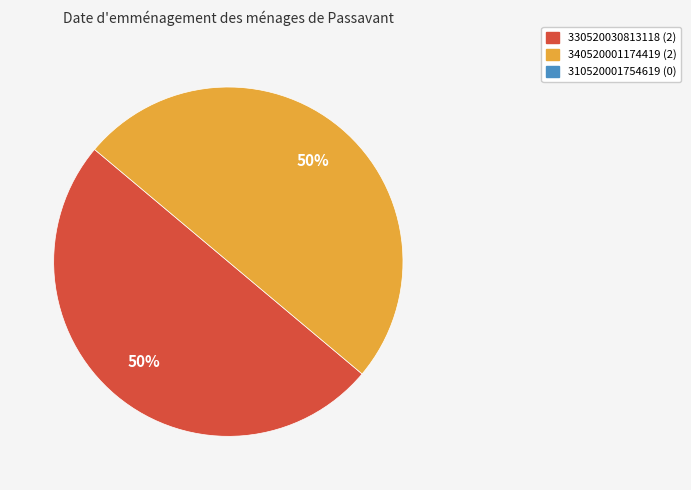

To the nearest percent, what is the average slice percentage?

50%